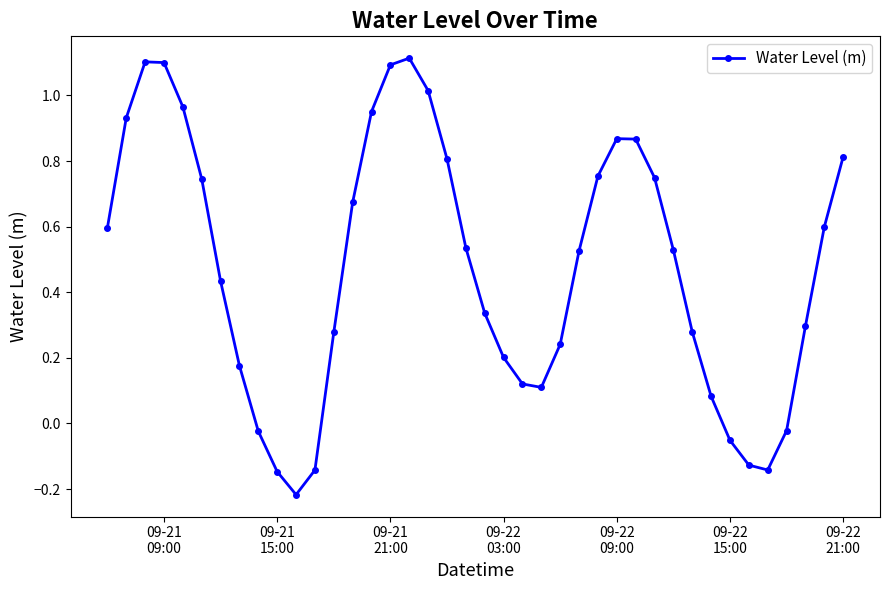

How many interior local valleys (lower than both neighbors) does the data have?

3